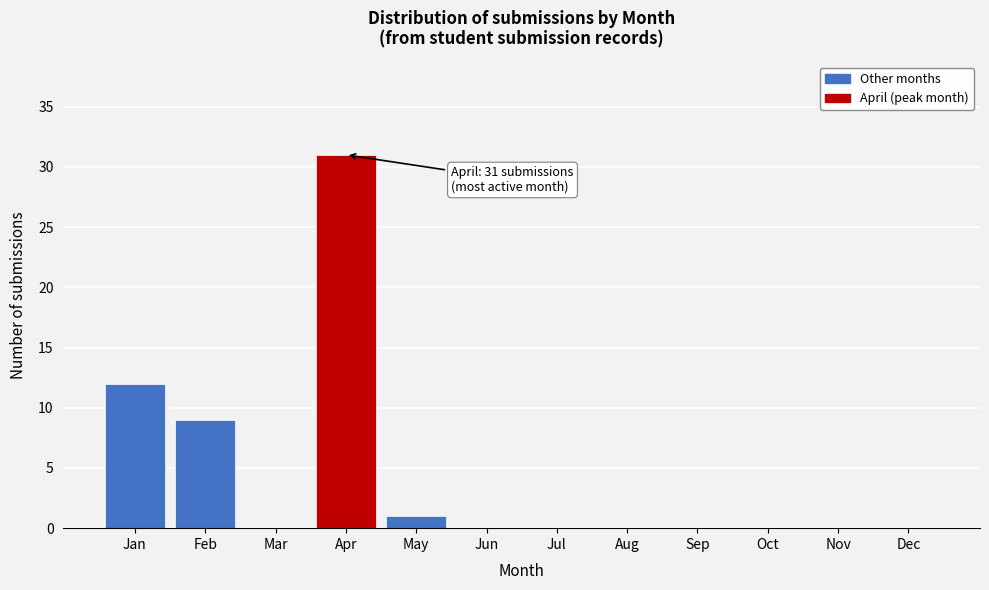

Reading left to right, list all the values displayed in this chart.

Jan=12	Feb=9	Mar=0	Apr=31	May=1	Jun=0	Jul=0	Aug=0	Sep=0	Oct=0	Nov=0	Dec=0